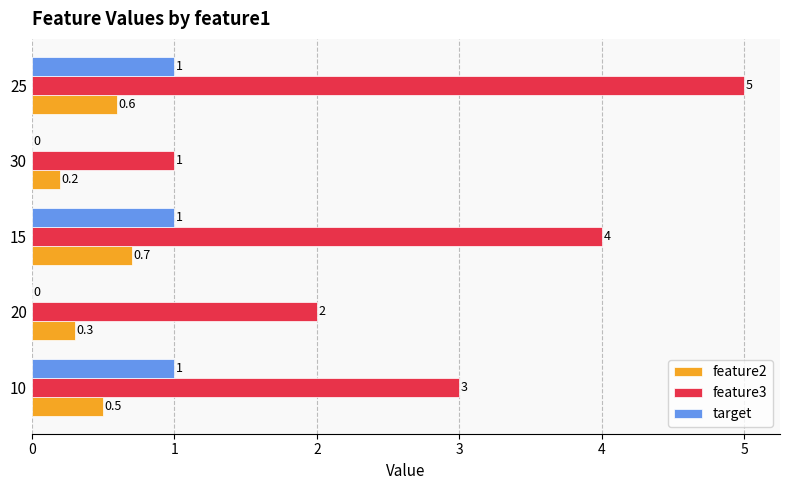

What is the approximate value of target at 25?

1.0